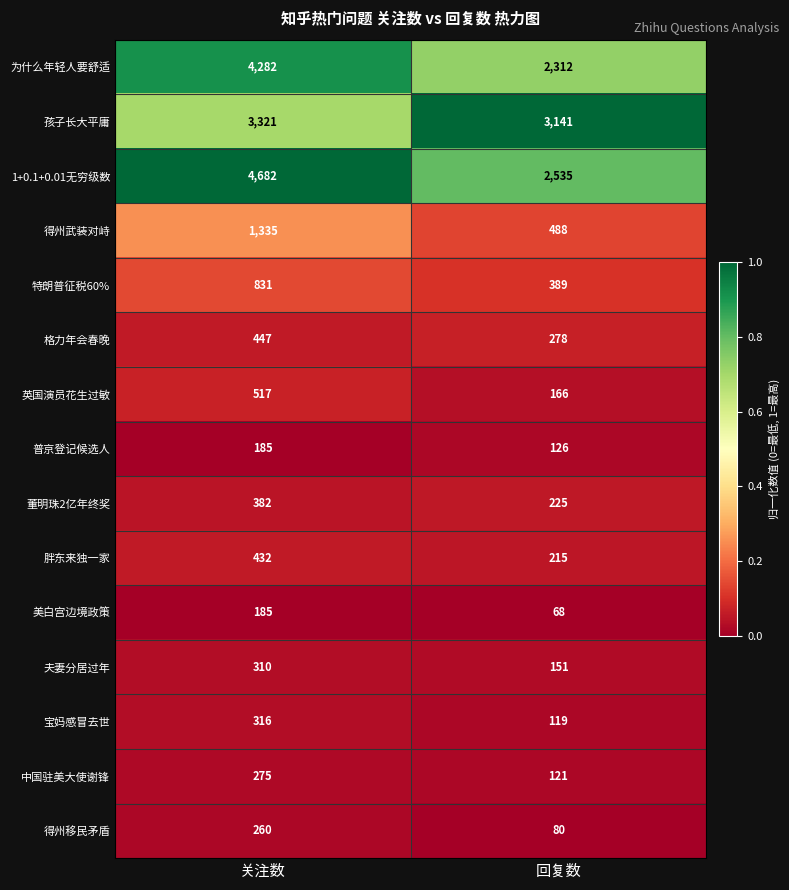

How many series are shown in this chart?

15